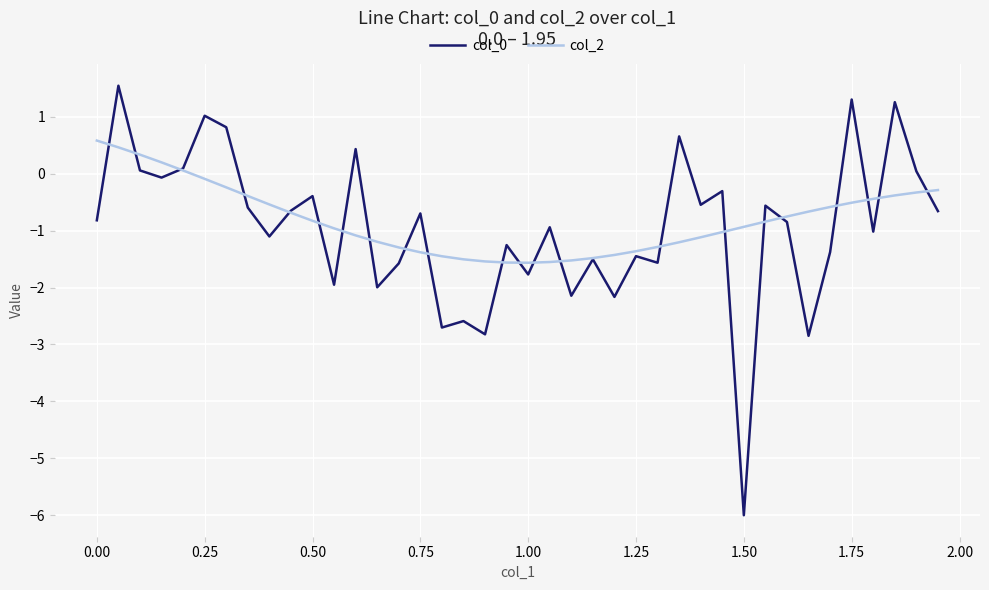

What is the greatest value displayed?

1.5